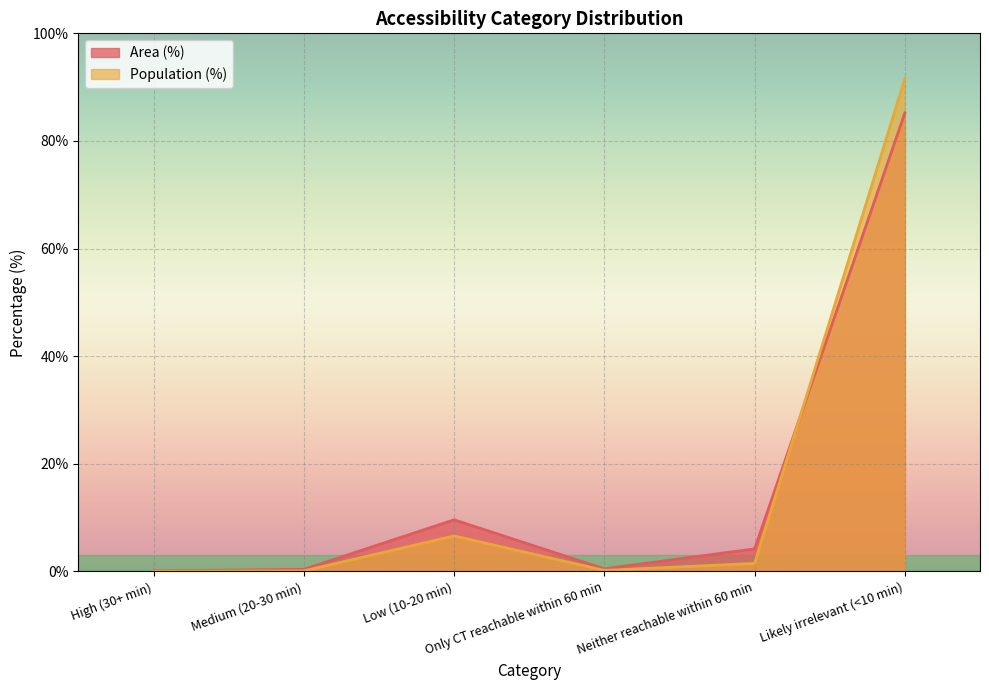

Which category has the highest value in the Area (%) series?

Likely irrelevant (<10 min)